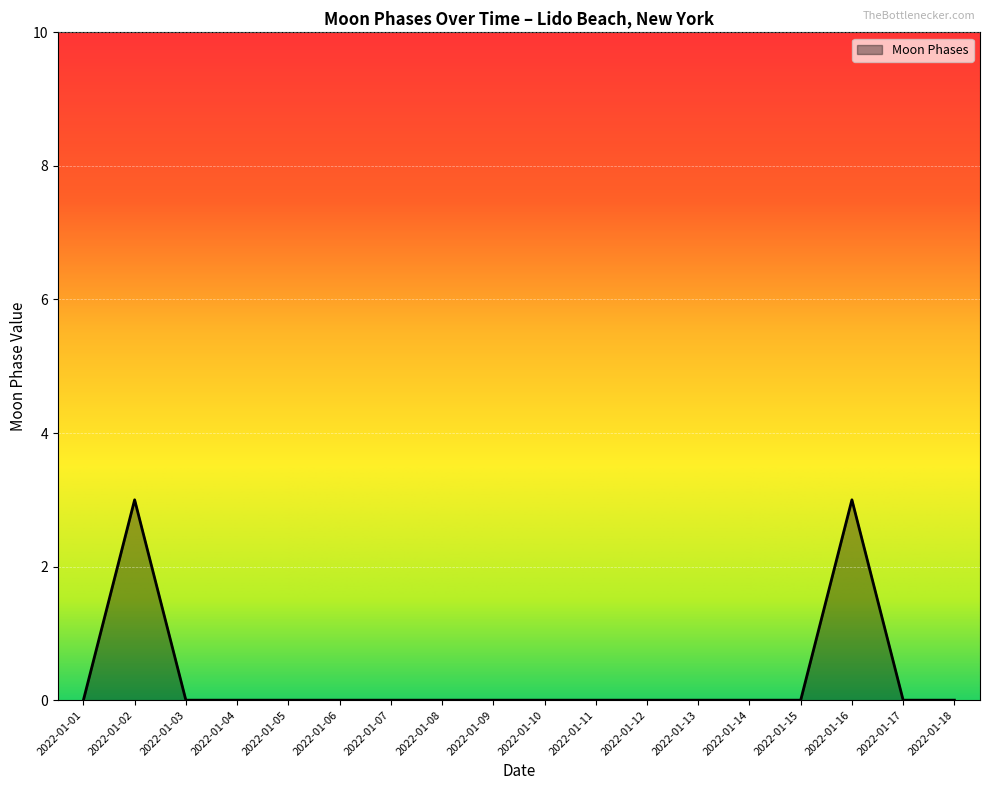

What is the greatest value displayed?

3